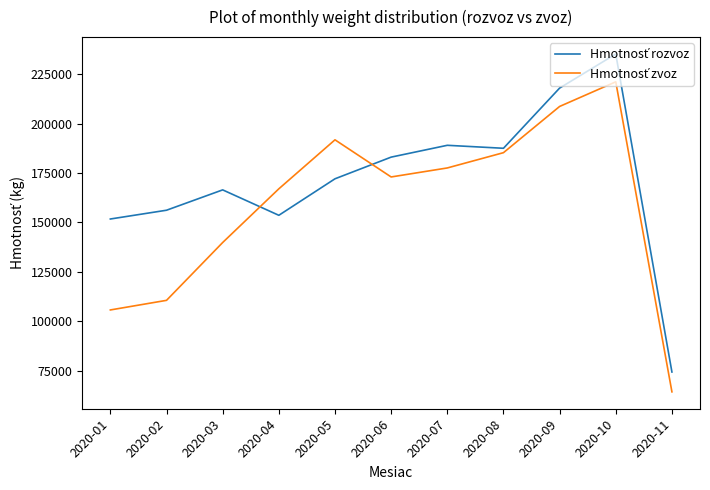

Which label corresponds to the largest value in the chart?

2020-10